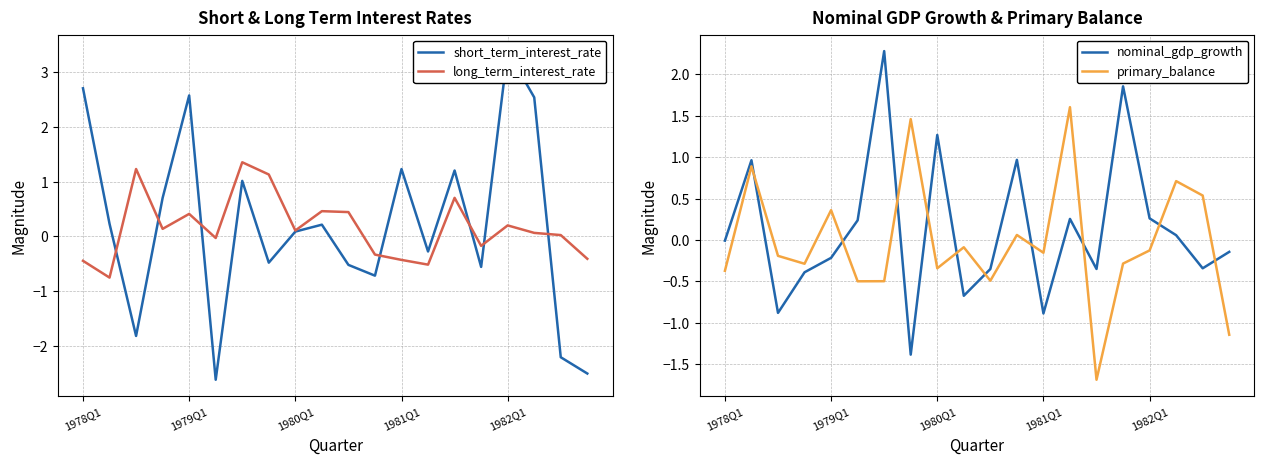

What is the value of the short_term_interest_rate point at the 20th from the left?

-2.5